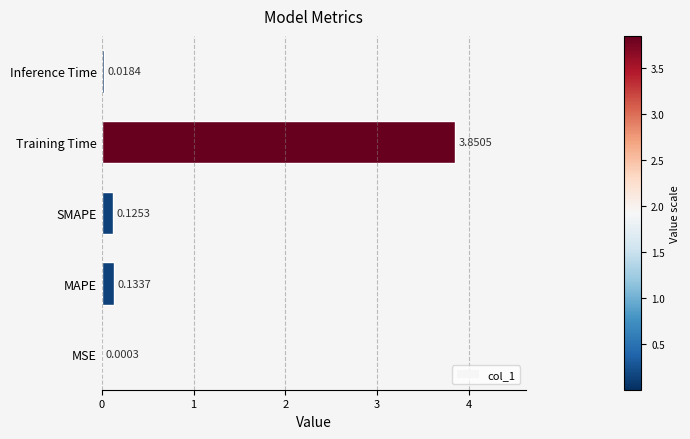

What is the sum of all values?

4.1